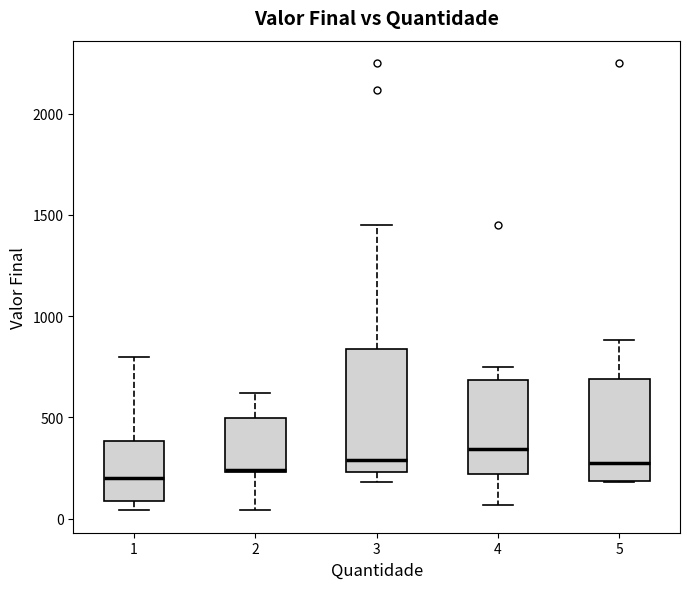

Reading left to right, read every box against the y-axis: the position of its median line, the range the box covers, and the ends of its whiskers. The values are not printed on the chart, so give them approximately, as read against the axis.

1: median 200, box 100 to 400, whiskers 50 to 800
2: median 250, box 250 to 500, whiskers 50 to 600
3: median 300, box 250 to 850, whiskers 200 to 1450
4: median 350, box 200 to 700, whiskers 50 to 750
5: median 300, box 200 to 700, whiskers 200 to 900